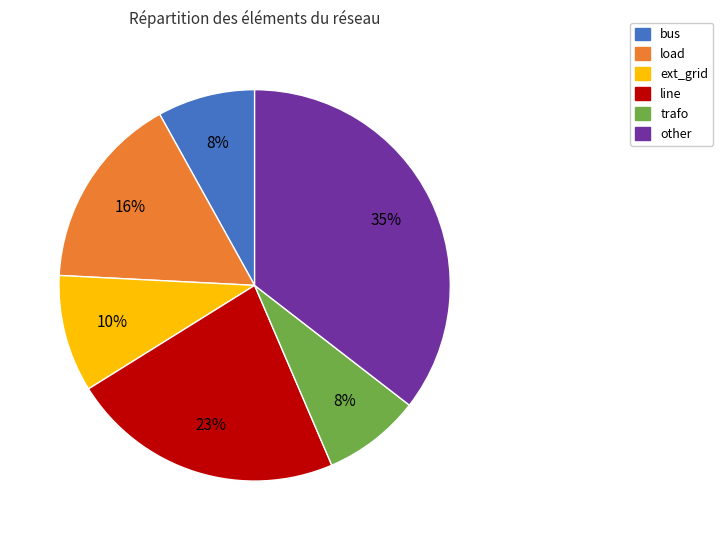

Is there a majority slice in this chart?

No